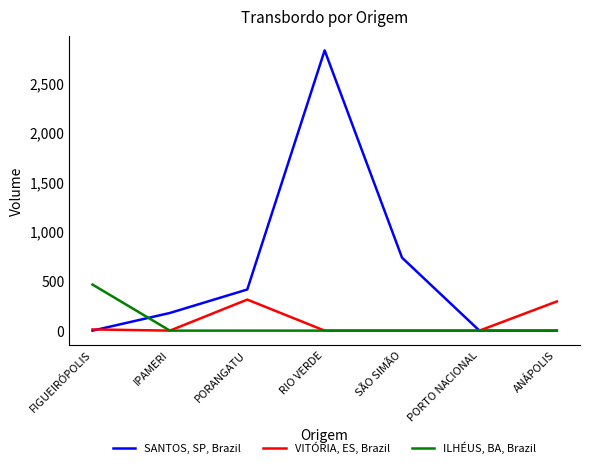

What is the spread (max minus min) of values at IPAMERI?

178404.7